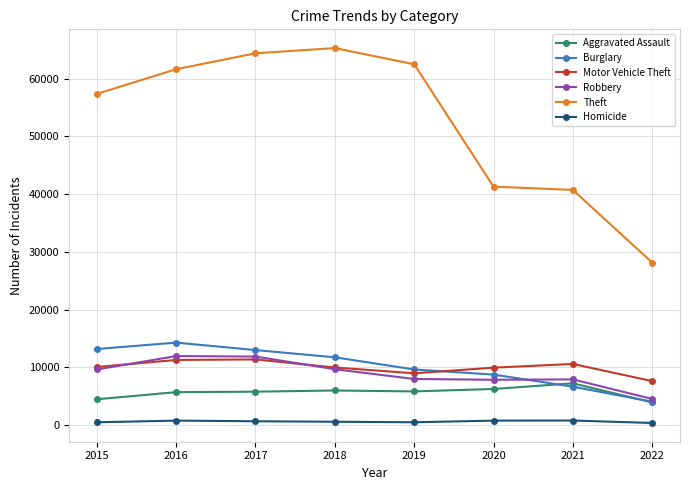

Which series ends up on top after the final intersection of Motor Vehicle Theft and Burglary?

Motor Vehicle Theft